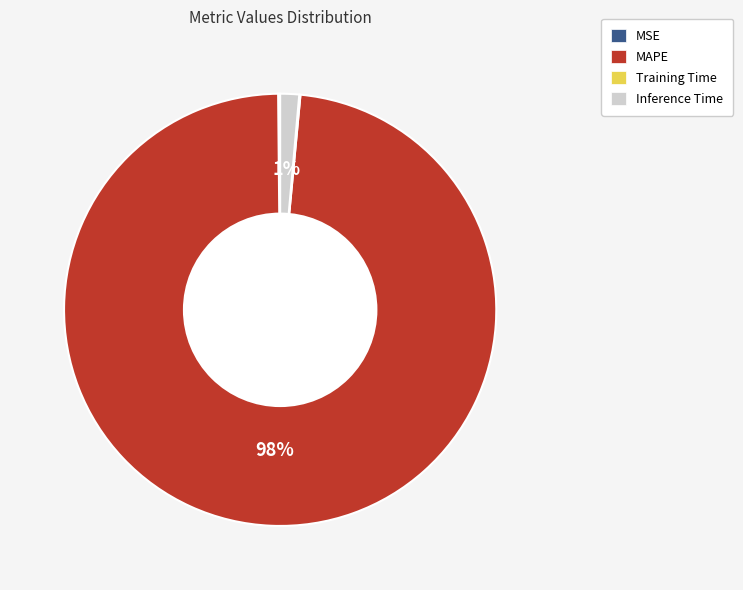

Is it true that MAPE is 98% of the pie?

True